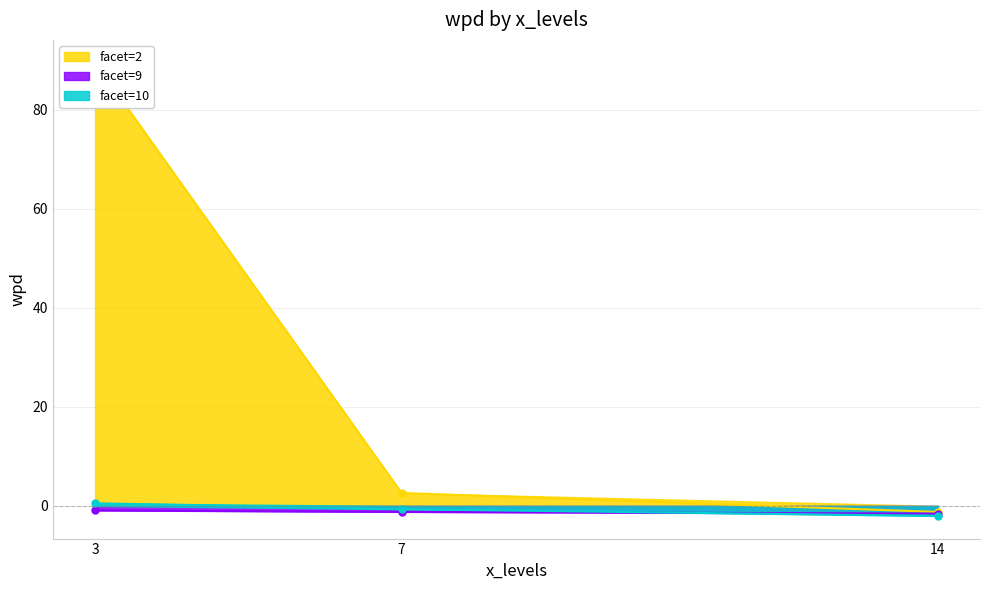

What is the minimum value for facet=2?

-1.2